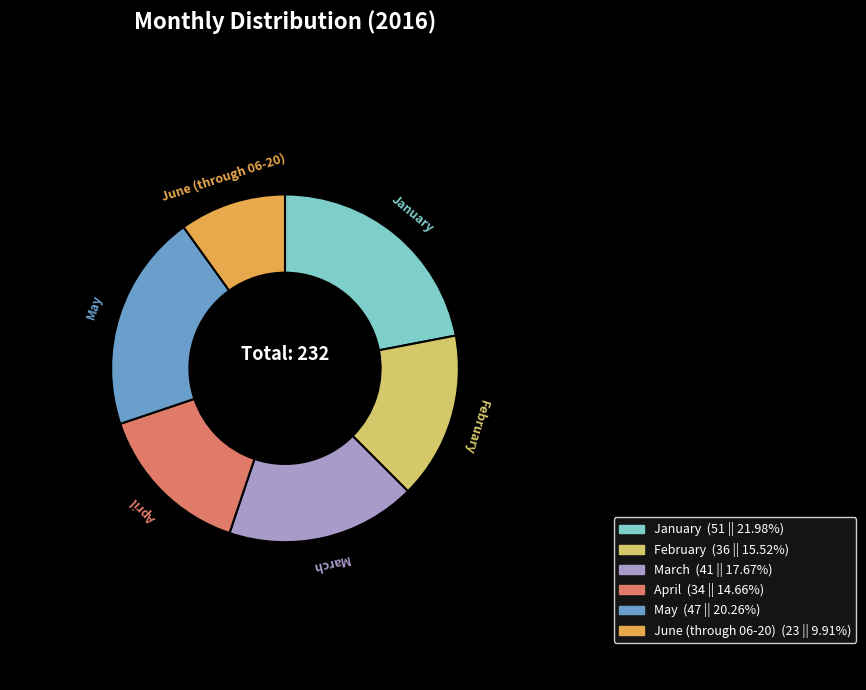

Is there any slice that represents more than half of the pie?

No